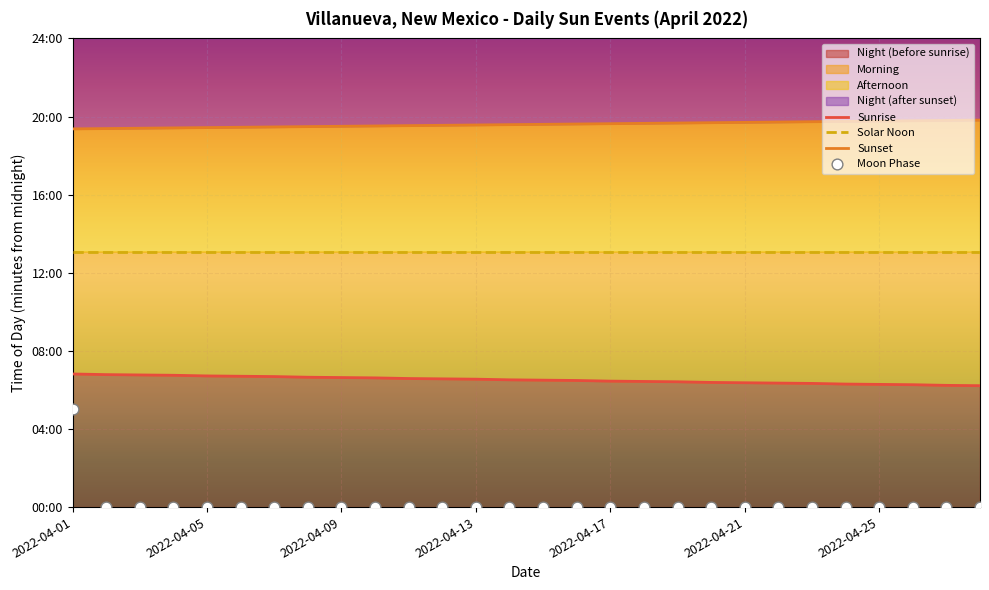

Which series contains the lowest Y value?

Moon Phase